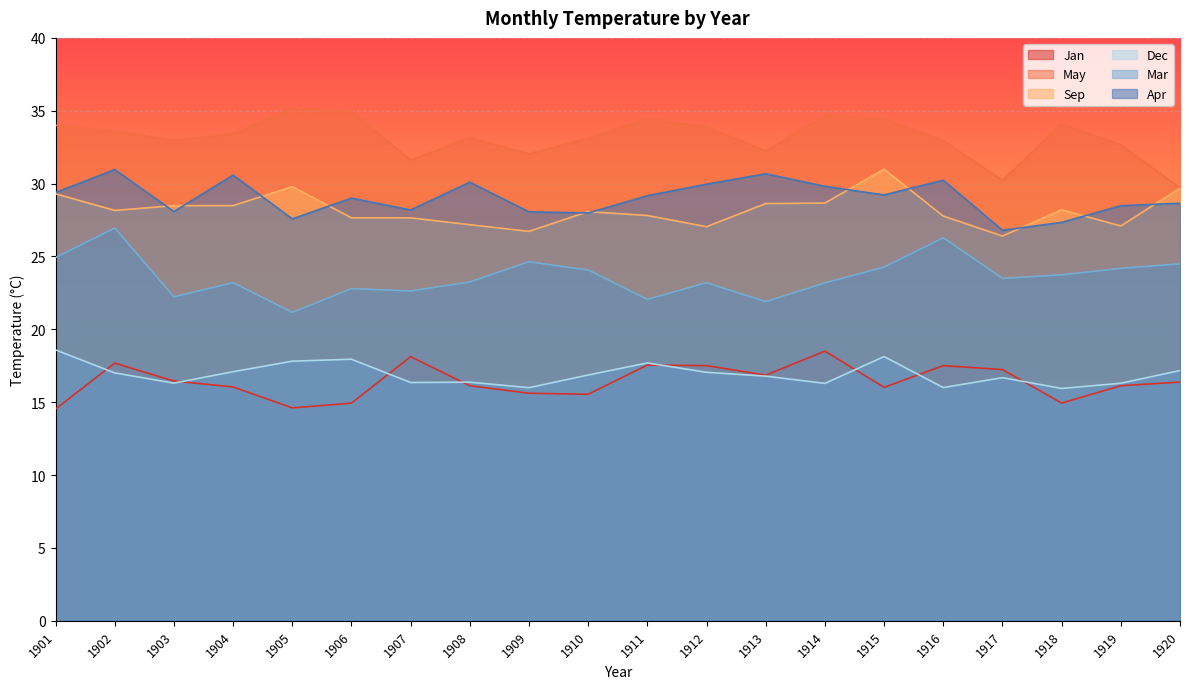

Which series has the largest range (max minus min)?

Mar